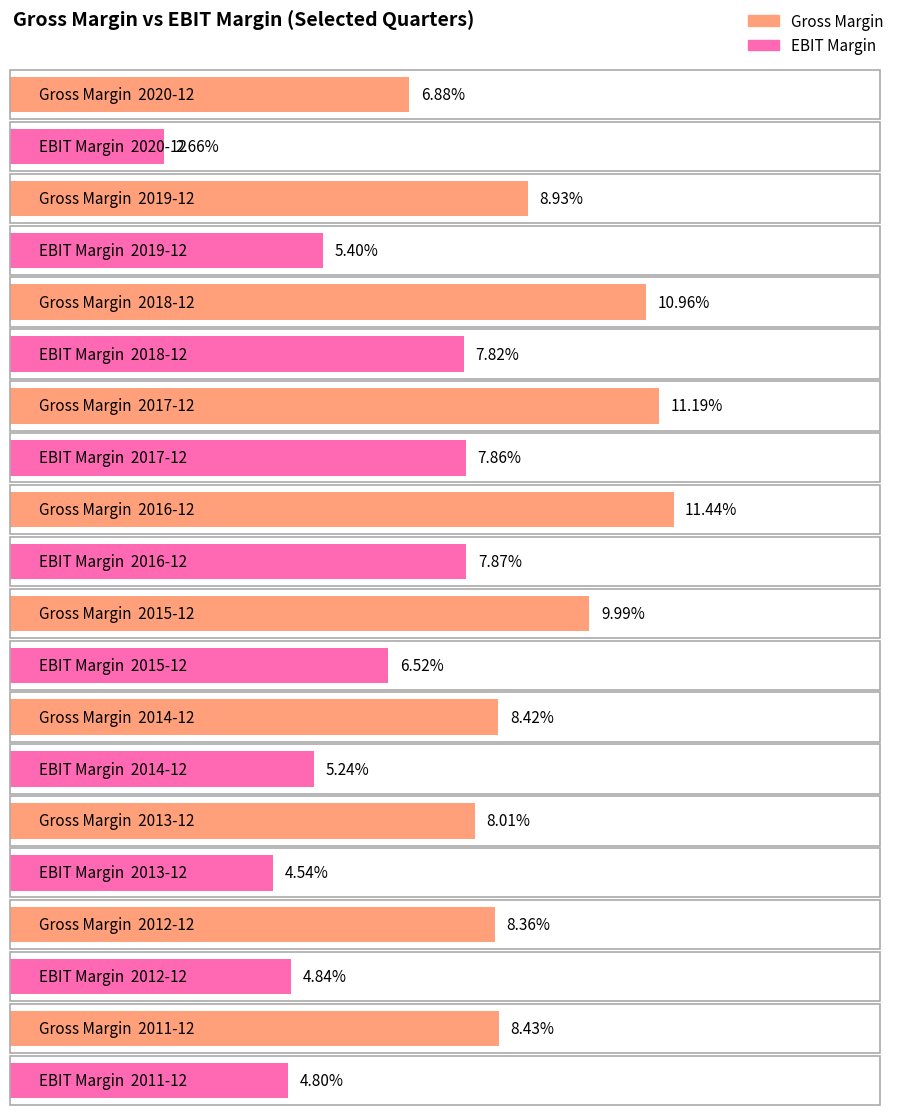

Rank the categories by EBIT Margin value from highest to lowest.

2016-12, 2017-12, 2018-12, 2015-12, 2019-12, 2014-12, 2012-12, 2011-12, 2013-12, 2020-12